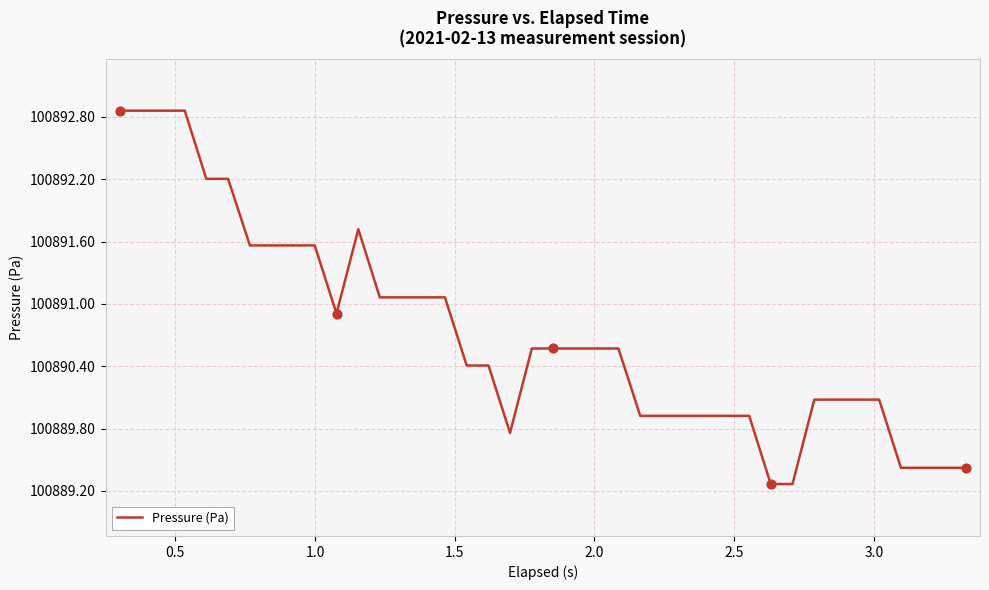

What is the difference between the maximum and minimum values?

3.6